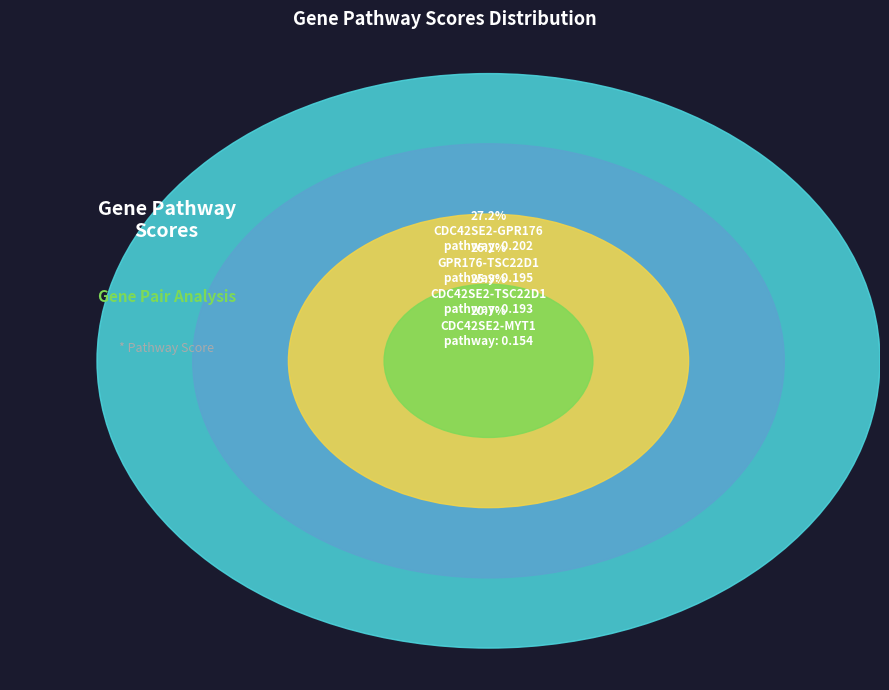

What portion of the pie excludes CDC42SE2-MYT1?

79.3%